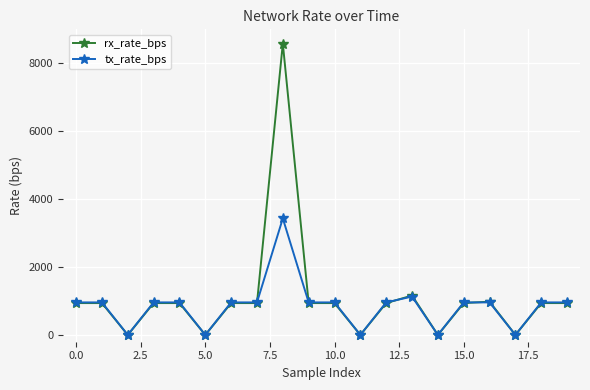

What is the highest value of the rx_rate_bps series?

8581